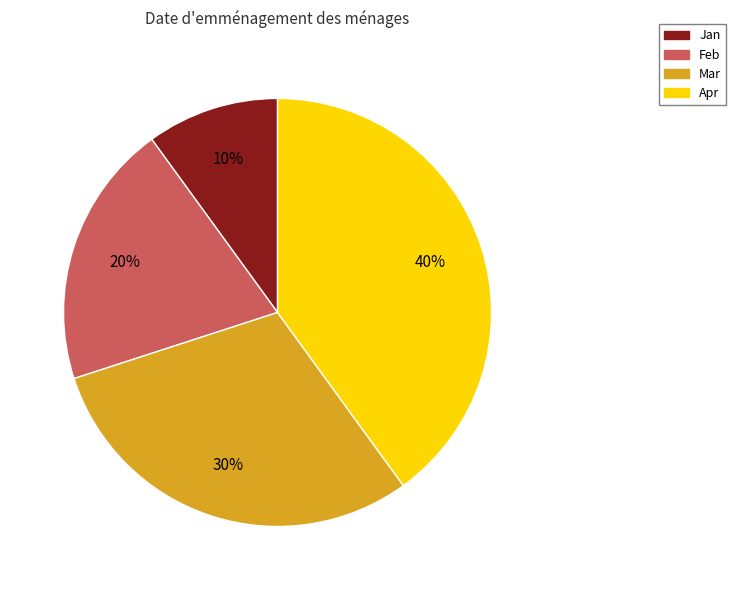

To the nearest percent, what is the average slice percentage?

25%